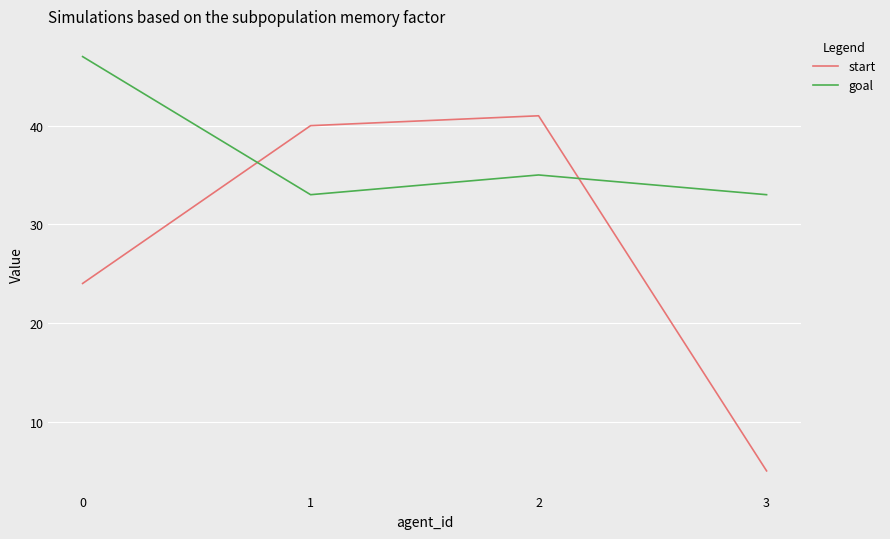

Read the start value at 1.

40